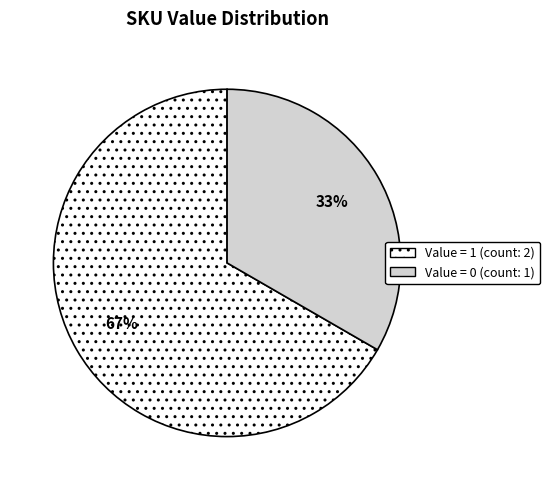

Is there any slice that represents more than half of the pie?

Yes